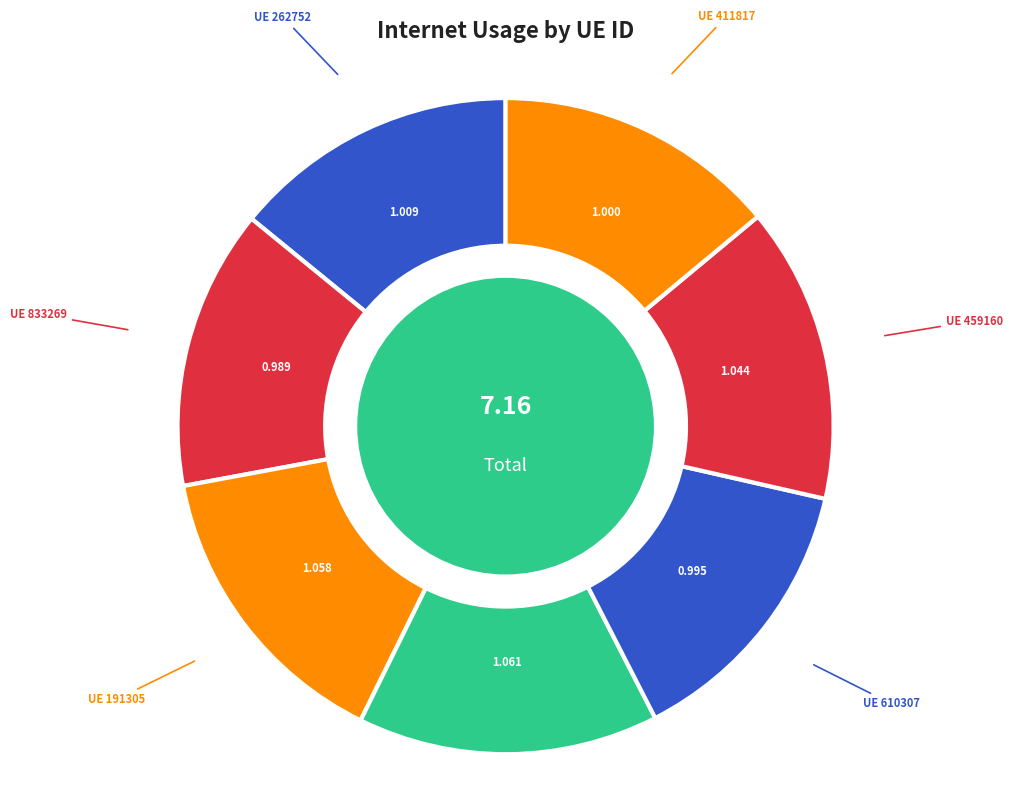

How many segments does this pie chart have?

7